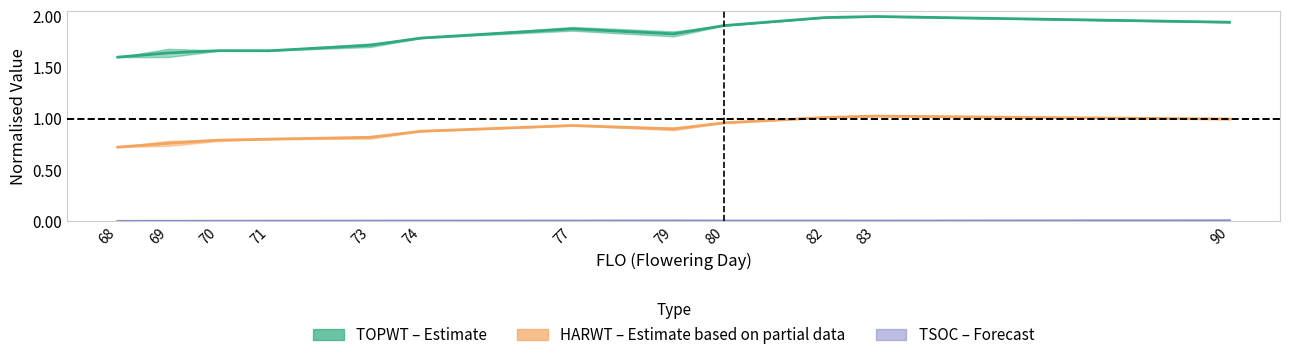

At how many categories does at least one series exceed 1?

12